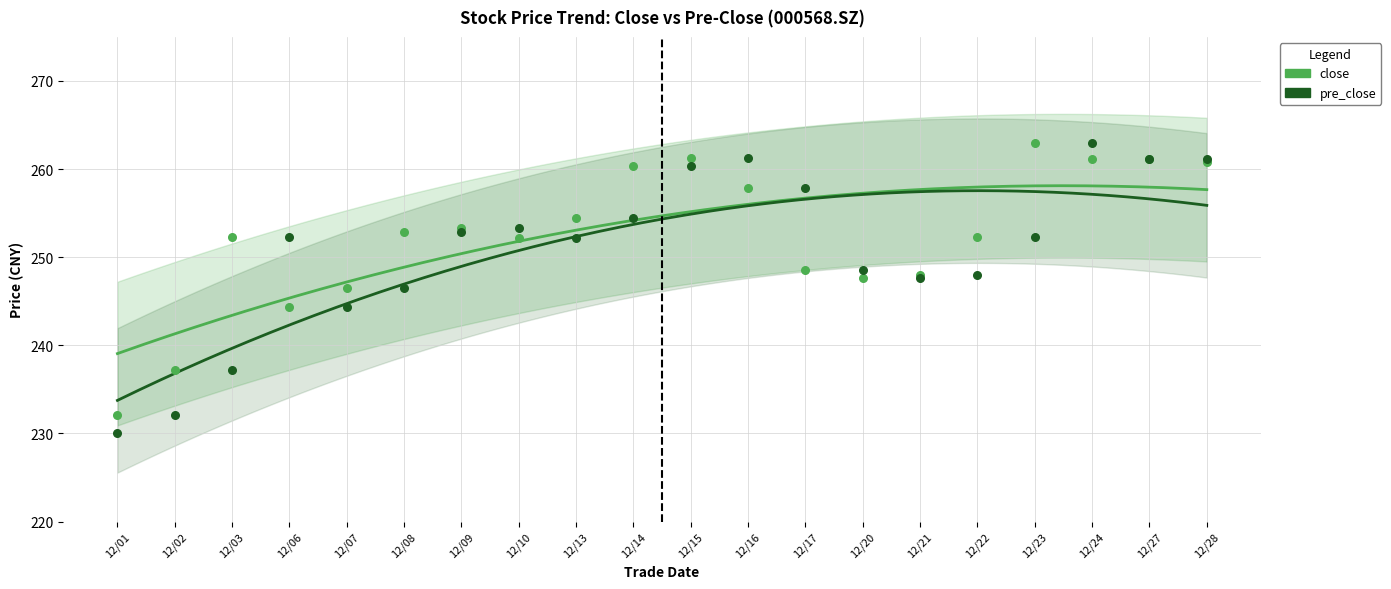

Which series has the largest total across all categories?

close